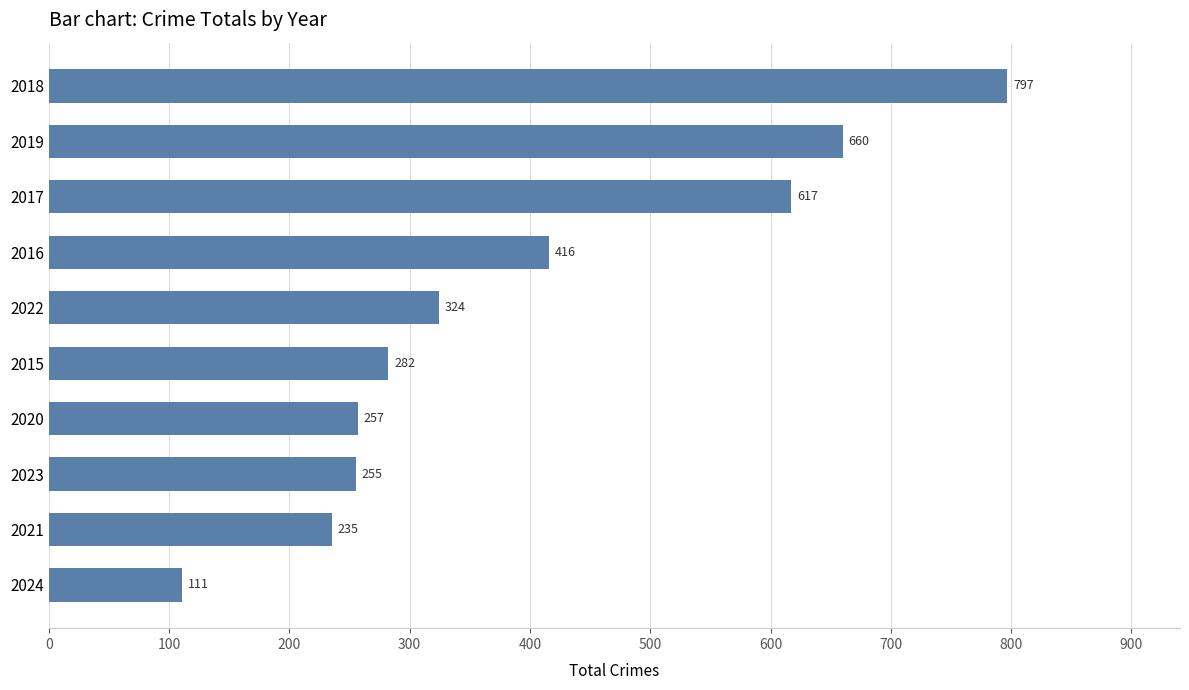

What is the change in value from 2016 to 2018?

+381